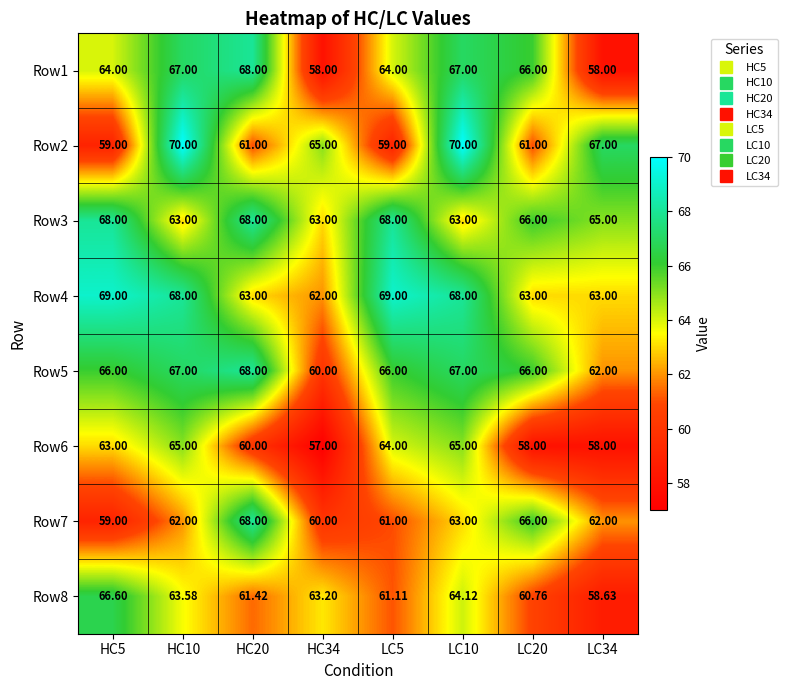

Is the value of Row5 at HC20 greater than the value of Row1 at HC5?

Yes